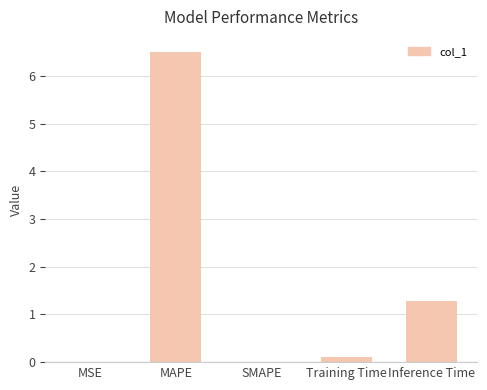

What is the sum of all values?

7.9